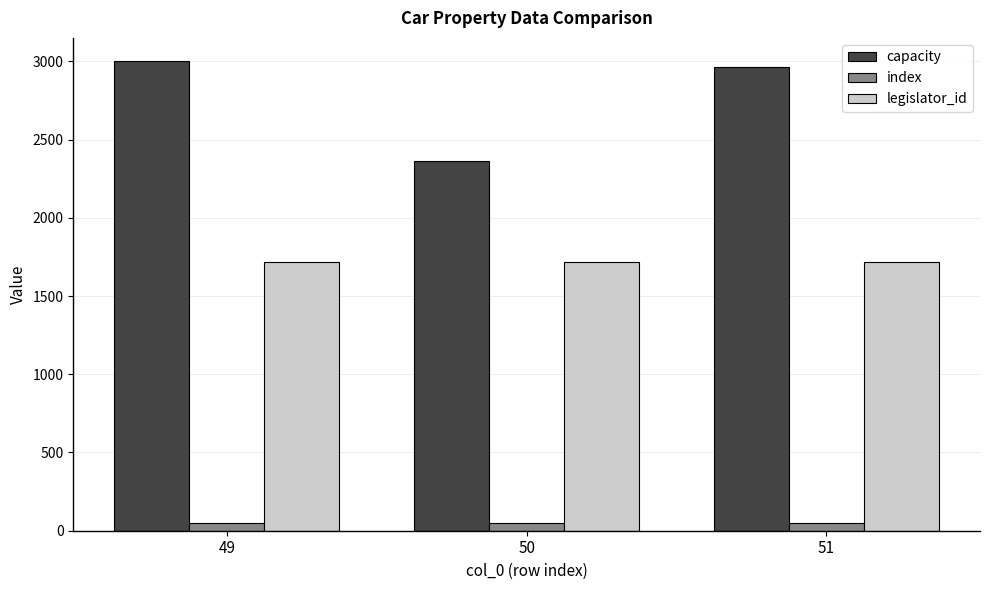

What is the maximum value shown in the chart?

3000